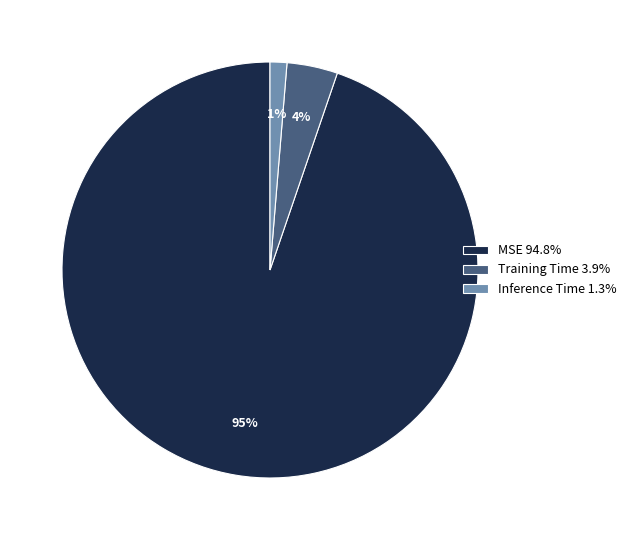

True or false: Training Time accounts for 4% of the total.

True